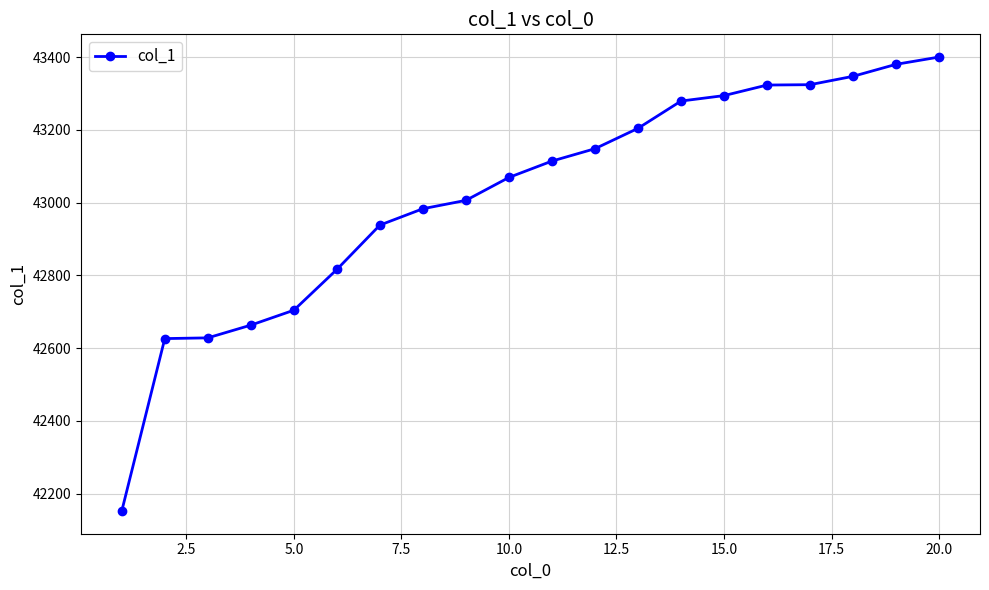

What is the greatest value displayed?

43400